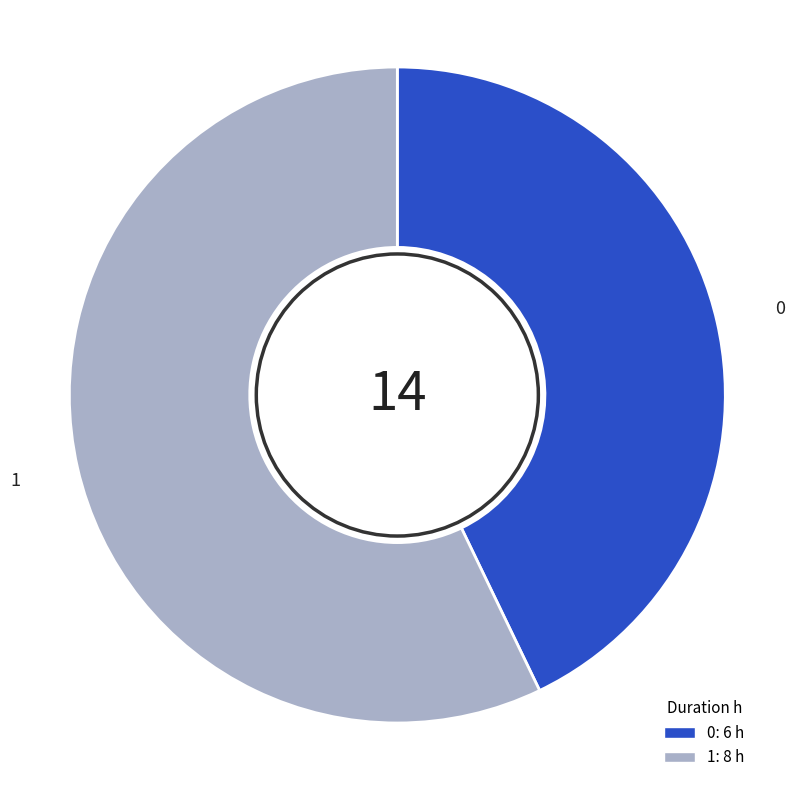

What is the ratio of the value at 1 to the value at 0?

1.3